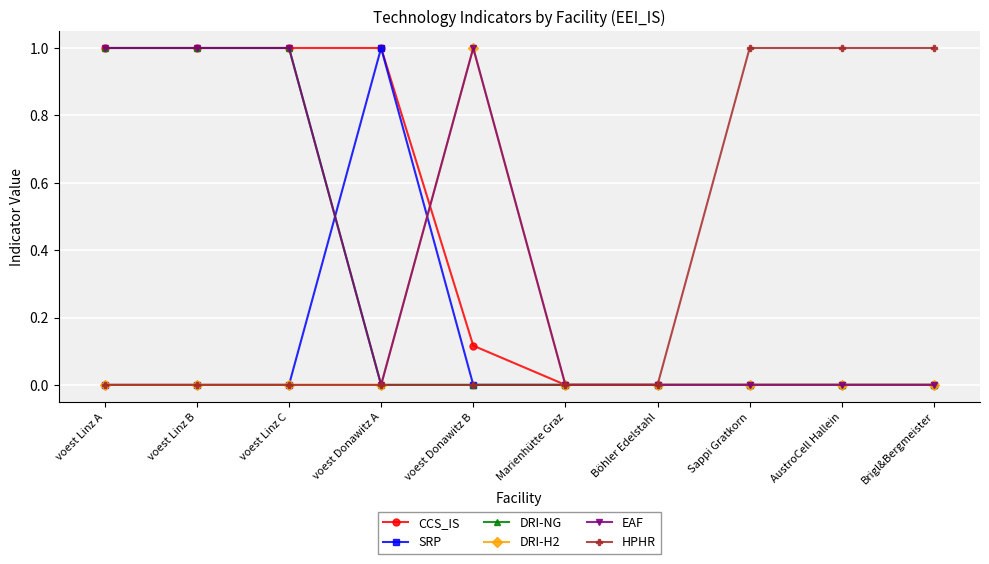

What are all the series names shown in the legend?

CCS_IS, SRP, DRI-NG, DRI-H2, EAF, HPHR